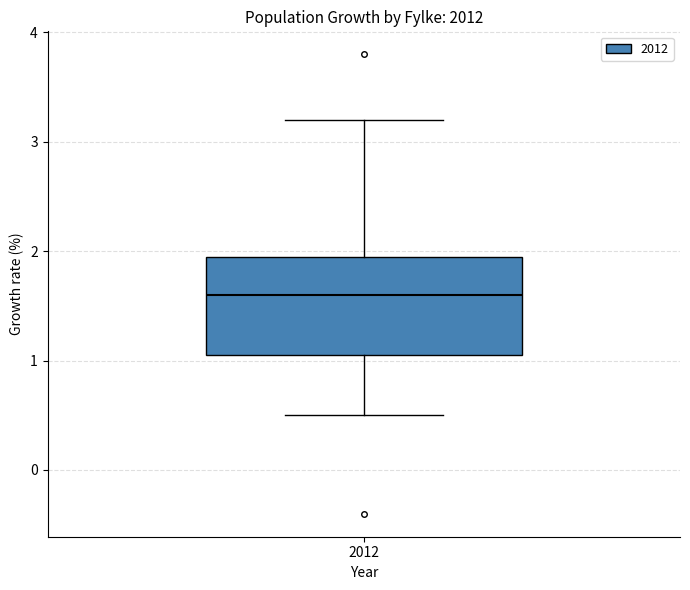

Where is the lower edge of the box at x = 2012 on the y-axis? The values are not printed on the chart, so give them approximately, as read against the axis.

1.1